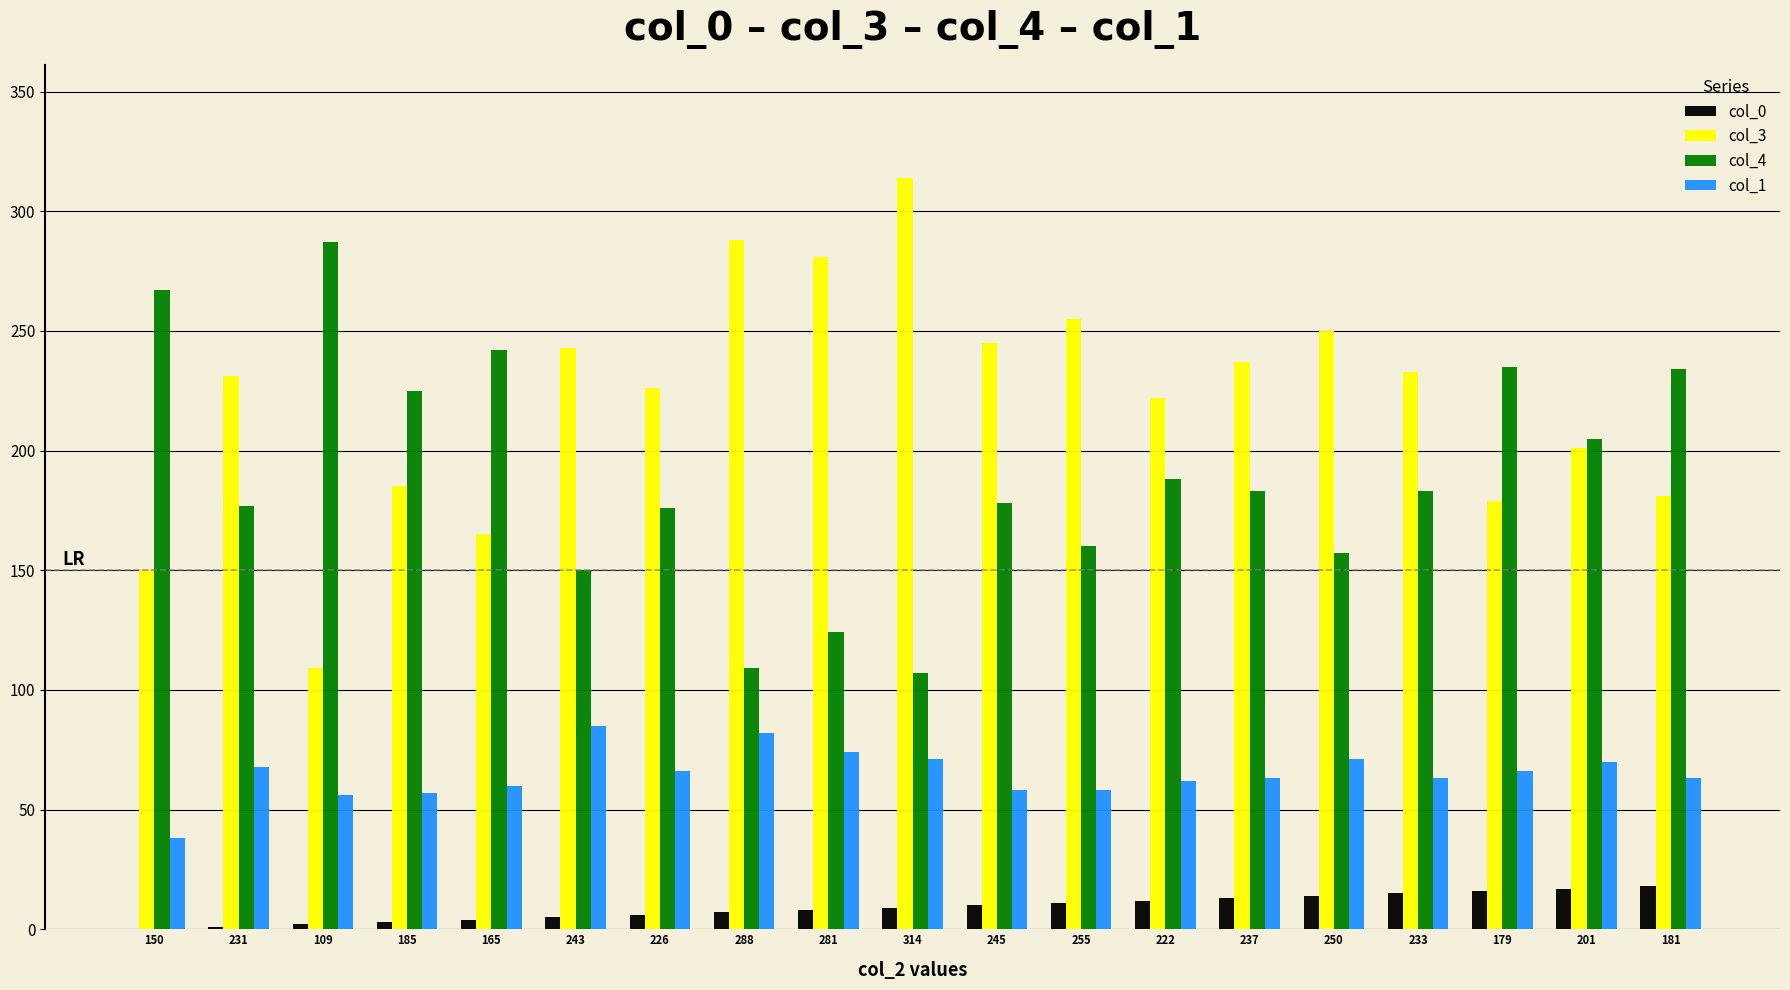

Are the bars horizontal?

No